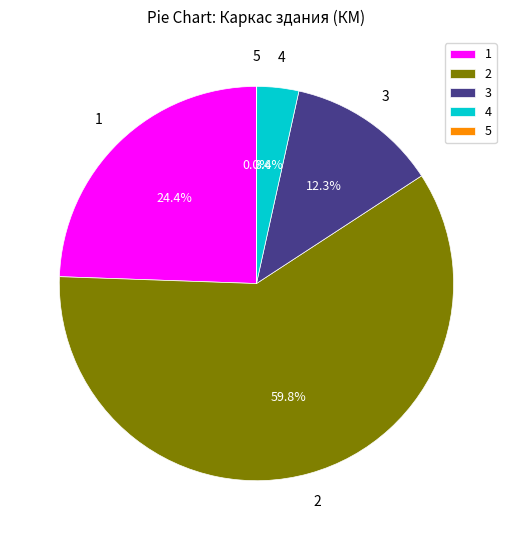

How much of the chart is everything except 4?

96.6%